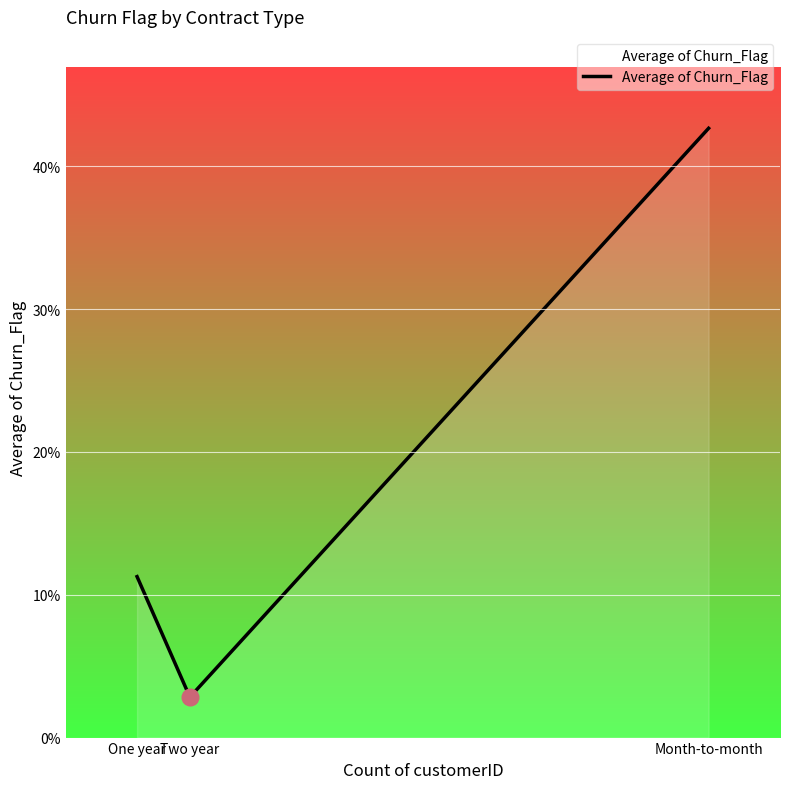

What is the sum of the values at One year and Month-to-month?

0.5